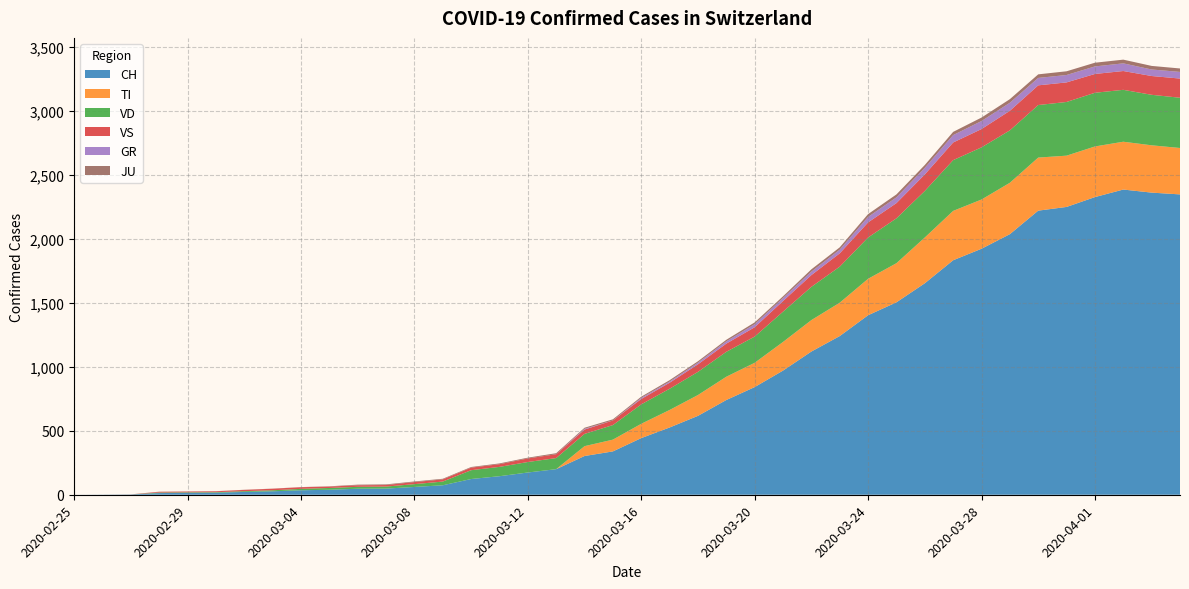

Reading left to right, transcribe all the data shown in this chart.

CH: 2020-02-25=0	2020-02-26=1	2020-02-27=2	2020-02-28=13	2020-02-29=15	2020-03-01=16	2020-03-02=22	2020-03-03=27	2020-03-04=35	2020-03-05=39	2020-03-06=47	2020-03-07=48	2020-03-08=61	2020-03-09=74	2020-03-10=123	2020-03-11=145	2020-03-12=174	2020-03-13=200	2020-03-14=303	2020-03-15=339	2020-03-16=443	2020-03-17=526	2020-03-18=617	2020-03-19=741	2020-03-20=842	2020-03-21=971	2020-03-22=1120	2020-03-23=1241	2020-03-24=1404	2020-03-25=1505	2020-03-26=1654	2020-03-27=1834	2020-03-28=1924	2020-03-29=2038	2020-03-30=2222	2020-03-31=2251	2020-04-01=2328	2020-04-02=2387	2020-04-03=2363	2020-04-04=2349
TI: 2020-02-25=0	2020-02-26=0	2020-02-27=0	2020-02-28=0	2020-02-29=0	2020-03-01=0	2020-03-02=0	2020-03-03=0	2020-03-04=0	2020-03-05=0	2020-03-06=0	2020-03-07=0	2020-03-08=0	2020-03-09=0	2020-03-10=0	2020-03-11=0	2020-03-12=0	2020-03-13=0	2020-03-14=77	2020-03-15=92	2020-03-16=112	2020-03-17=137	2020-03-18=163	2020-03-19=182	2020-03-20=190	2020-03-21=224	2020-03-22=246	2020-03-23=261	2020-03-24=285	2020-03-25=306	2020-03-26=358	2020-03-27=386	2020-03-28=385	2020-03-29=402	2020-03-30=415	2020-03-31=401	2020-04-01=396	2020-04-02=374	2020-04-03=370	2020-04-04=363
VD: 2020-02-25=0	2020-02-26=0	2020-02-27=0	2020-02-28=4	2020-02-29=4	2020-03-01=4	2020-03-02=6	2020-03-03=8	2020-03-04=11	2020-03-05=14	2020-03-06=15	2020-03-07=16	2020-03-08=22	2020-03-09=29	2020-03-10=69	2020-03-11=73	2020-03-12=82	2020-03-13=87	2020-03-14=96	2020-03-15=114	2020-03-16=152	2020-03-17=166	2020-03-18=181	2020-03-19=195	2020-03-20=205	2020-03-21=237	2020-03-22=260	2020-03-23=282	2020-03-24=323	2020-03-25=351	2020-03-26=364	2020-03-27=397	2020-03-28=408	2020-03-29=410	2020-03-30=411	2020-03-31=420	2020-04-01=420	2020-04-02=406	2020-04-03=395	2020-04-04=393
VS: 2020-02-25=0	2020-02-26=0	2020-02-27=0	2020-02-28=6	2020-02-29=6	2020-03-01=7	2020-03-02=10	2020-03-03=12	2020-03-04=13	2020-03-05=11	2020-03-06=12	2020-03-07=12	2020-03-08=16	2020-03-09=17	2020-03-10=20	2020-03-11=21	2020-03-12=28	2020-03-13=30	2020-03-14=34	2020-03-15=36	2020-03-16=42	2020-03-17=47	2020-03-18=59	2020-03-19=64	2020-03-20=73	2020-03-21=83	2020-03-22=92	2020-03-23=104	2020-03-24=118	2020-03-25=119	2020-03-26=129	2020-03-27=138	2020-03-28=143	2020-03-29=153	2020-03-30=154	2020-03-31=153	2020-04-01=147	2020-04-02=147	2020-04-03=147	2020-04-04=150
GR: 2020-02-25=0	2020-02-26=0	2020-02-27=0	2020-02-28=0	2020-02-29=0	2020-03-01=0	2020-03-02=0	2020-03-03=0	2020-03-04=0	2020-03-05=0	2020-03-06=0	2020-03-07=0	2020-03-08=0	2020-03-09=0	2020-03-10=0	2020-03-11=0	2020-03-12=0	2020-03-13=0	2020-03-14=6	2020-03-15=0	2020-03-16=9	2020-03-17=9	2020-03-18=13	2020-03-19=18	2020-03-20=24	2020-03-21=24	2020-03-22=27	2020-03-23=29	2020-03-24=43	2020-03-25=45	2020-03-26=52	2020-03-27=58	2020-03-28=63	2020-03-29=63	2020-03-30=58	2020-03-31=58	2020-04-01=59	2020-04-02=60	2020-04-03=51	2020-04-04=52
JU: 2020-02-25=0	2020-02-26=0	2020-02-27=1	2020-02-28=1	2020-02-29=1	2020-03-01=1	2020-03-02=1	2020-03-03=1	2020-03-04=1	2020-03-05=2	2020-03-06=5	2020-03-07=5	2020-03-08=5	2020-03-09=5	2020-03-10=5	2020-03-11=6	2020-03-12=6	2020-03-13=8	2020-03-14=8	2020-03-15=9	2020-03-16=9	2020-03-17=11	2020-03-18=11	2020-03-19=12	2020-03-20=14	2020-03-21=13	2020-03-22=18	2020-03-23=18	2020-03-24=22	2020-03-25=23	2020-03-26=22	2020-03-27=25	2020-03-28=27	2020-03-29=28	2020-03-30=28	2020-03-31=29	2020-04-01=29	2020-04-02=29	2020-04-03=28	2020-04-04=27